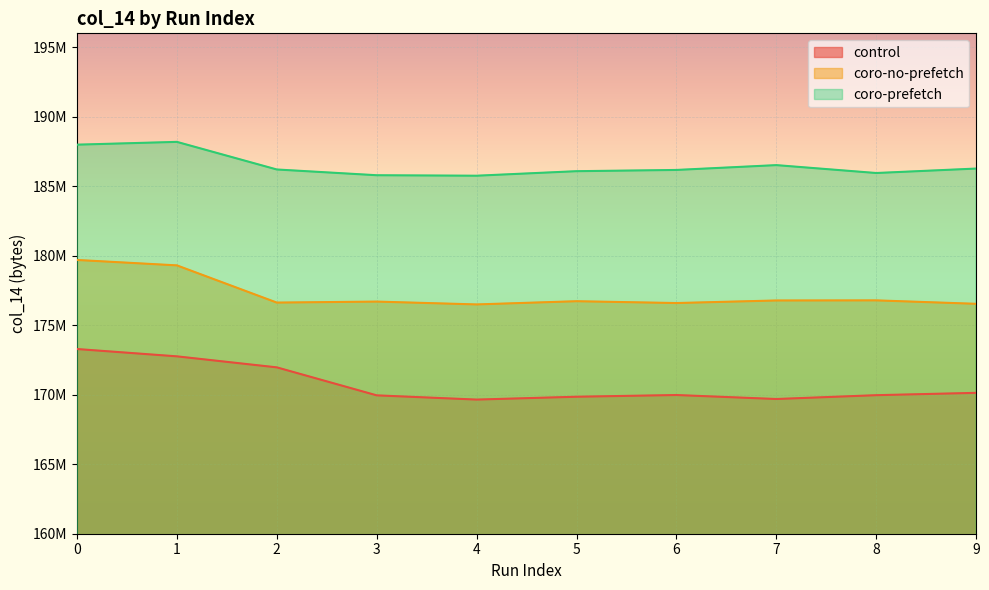

Reading left to right, list all the values displayed in this chart.

control: 0=173287596	1=172760624	2=171968367	3=169954339	4=169650618	5=169854953	6=169978456	7=169691334	8=169966258	9=170135051
coro-no-prefetch: 0=179695284	1=179305813	2=176628681	3=176700296	4=176495921	5=176727190	6=176595587	7=176780338	8=176788031	9=176540044
coro-prefetch: 0=187989793	1=188190768	2=186204331	3=185790939	4=185756346	5=186081827	6=186171091	7=186518357	8=185950258	9=186270954